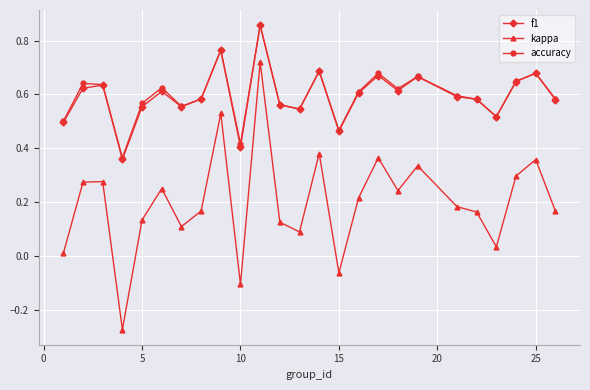

True or false: accuracy and kappa intersect in this chart.

False